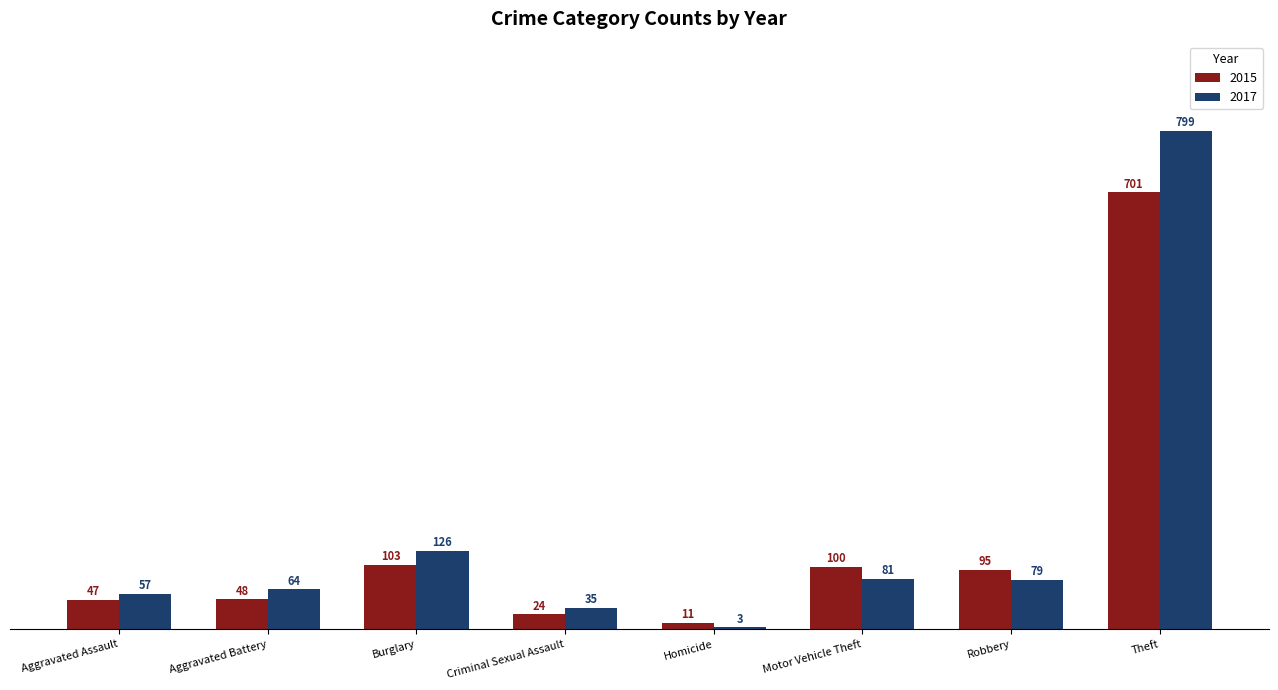

What is the value of the 2015 bar at the 3rd from the left?

103